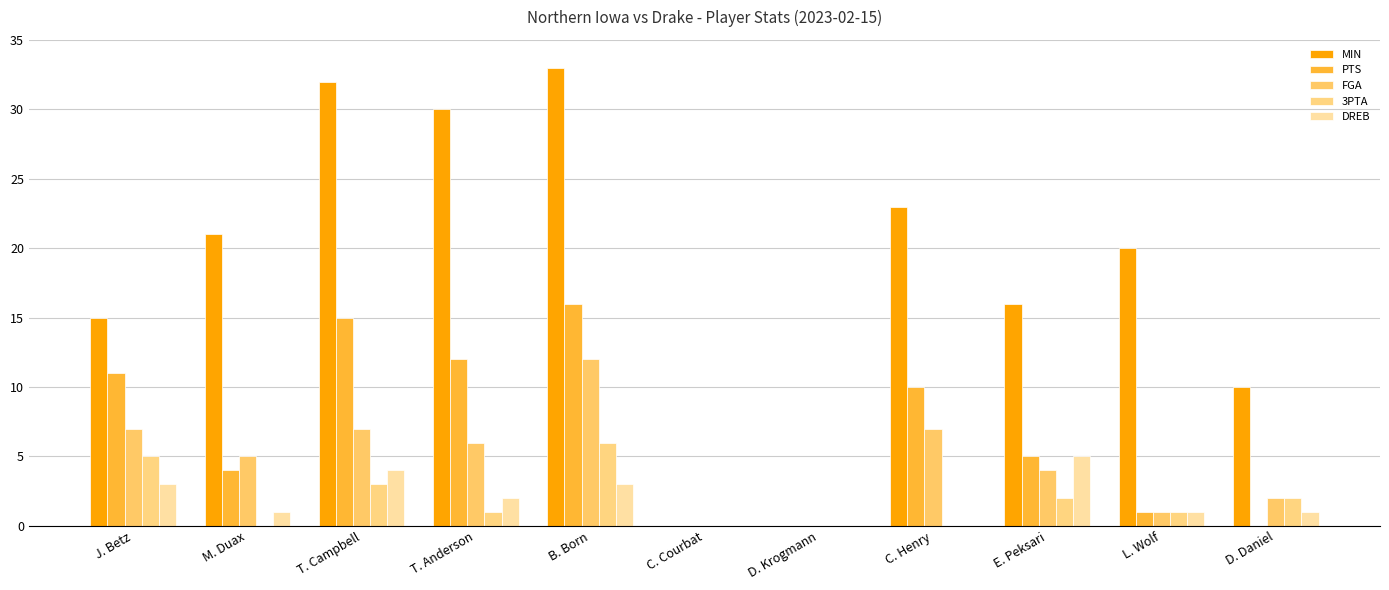

Reading left to right, list all the values displayed in this chart.

MIN: J. Betz=15	M. Duax=21	T. Campbell=32	T. Anderson=30	B. Born=33	C. Courbat=0	D. Krogmann=0	C. Henry=23	E. Peksari=16	L. Wolf=20	D. Daniel=10
PTS: J. Betz=11	M. Duax=4	T. Campbell=15	T. Anderson=12	B. Born=16	C. Courbat=0	D. Krogmann=0	C. Henry=10	E. Peksari=5	L. Wolf=1	D. Daniel=0
FGA: J. Betz=7	M. Duax=5	T. Campbell=7	T. Anderson=6	B. Born=12	C. Courbat=0	D. Krogmann=0	C. Henry=7	E. Peksari=4	L. Wolf=1	D. Daniel=2
3PTA: J. Betz=5	M. Duax=0	T. Campbell=3	T. Anderson=1	B. Born=6	C. Courbat=0	D. Krogmann=0	C. Henry=0	E. Peksari=2	L. Wolf=1	D. Daniel=2
DREB: J. Betz=3	M. Duax=1	T. Campbell=4	T. Anderson=2	B. Born=3	C. Courbat=0	D. Krogmann=0	C. Henry=0	E. Peksari=5	L. Wolf=1	D. Daniel=1